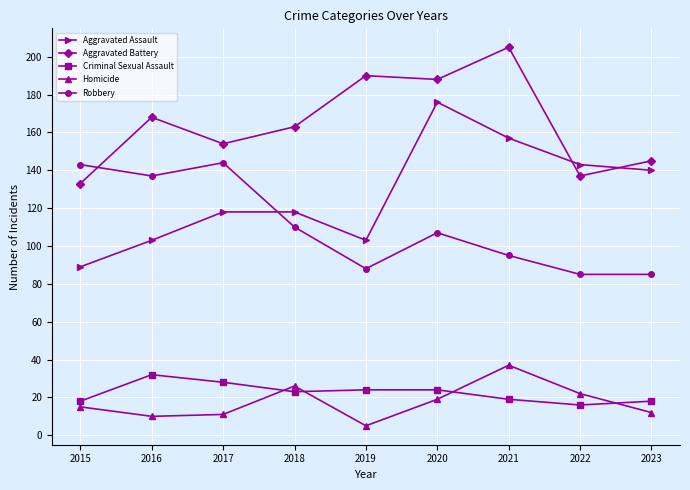

What is the difference between the highest and lowest values at 2015?

128